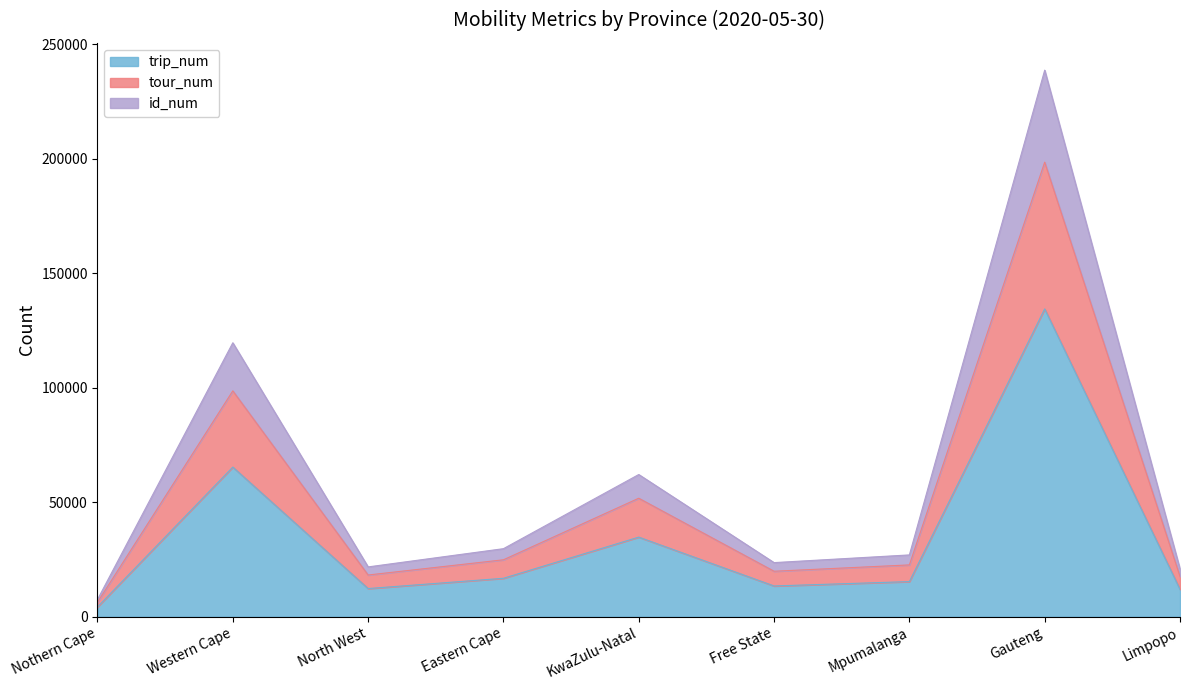

What is the total value across all series at KwaZulu-Natal?

62116